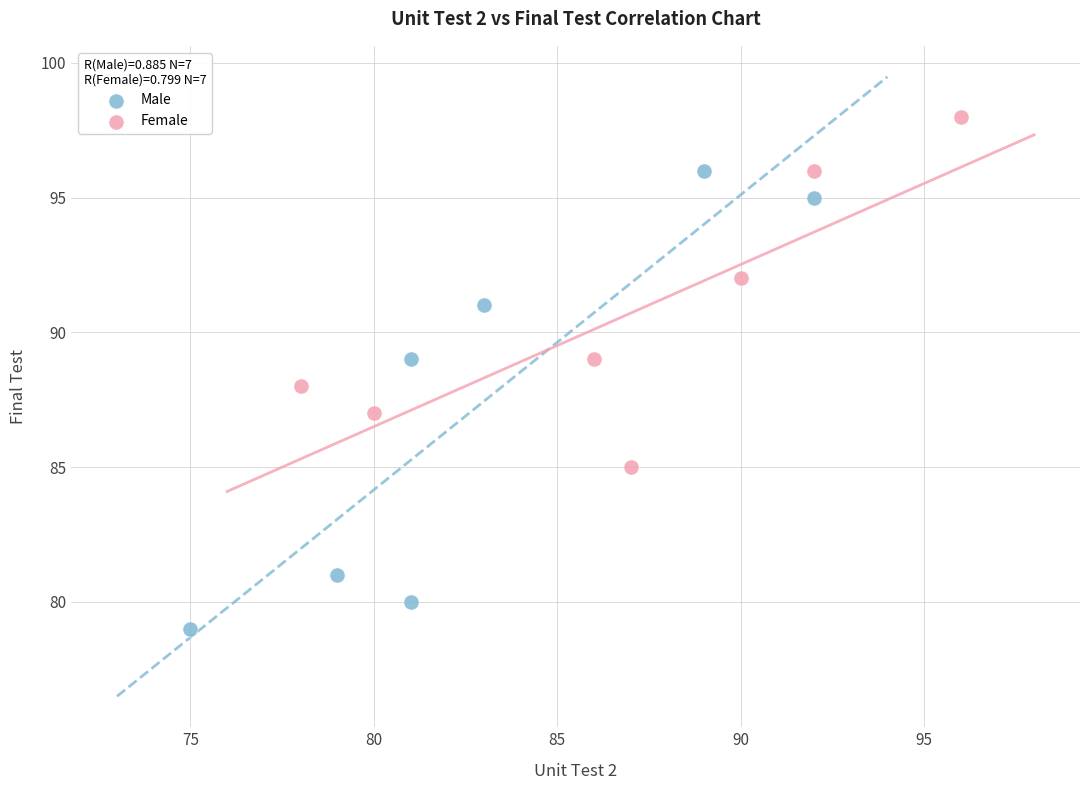

Which series has the largest Y range (max minus min)?

Male